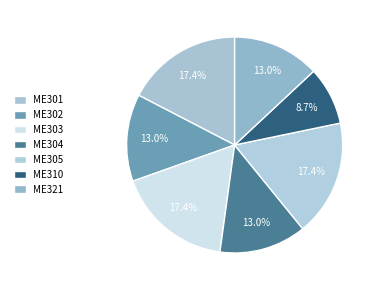

What is the ratio of the value at ME301 to the value at ME321?

1.3